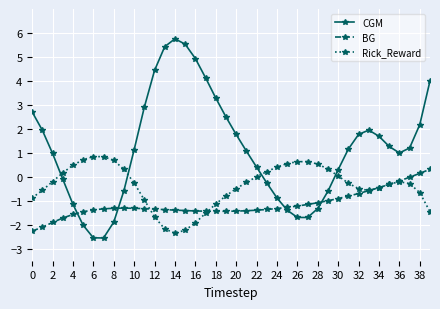

Which series has the largest range (max minus min)?

CGM